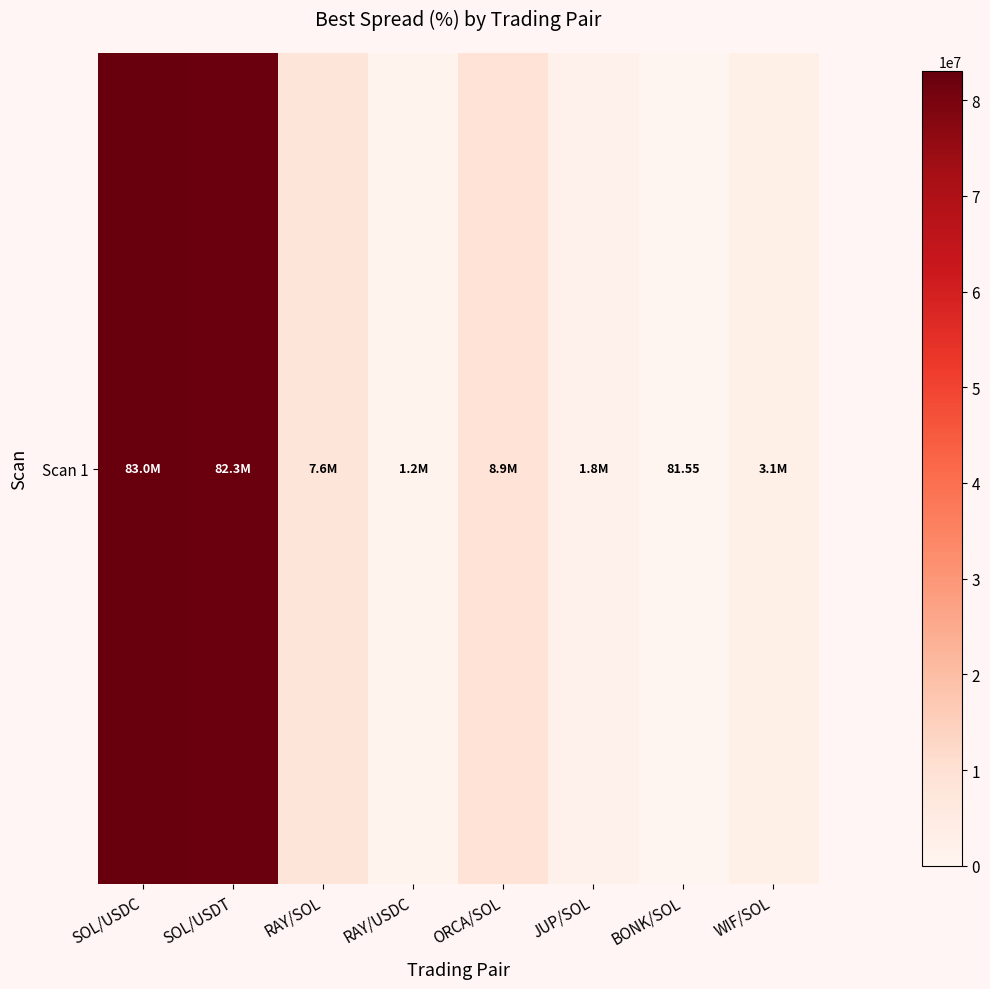

Which category has the lowest value across all series?

BONK/SOL